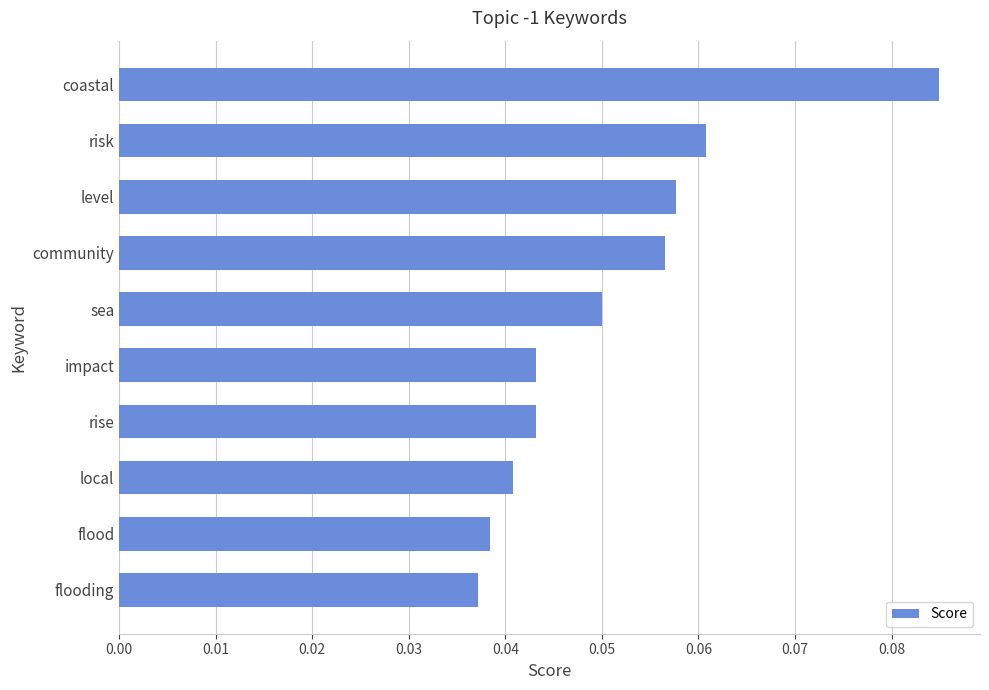

Which label corresponds to the largest value in the chart?

coastal